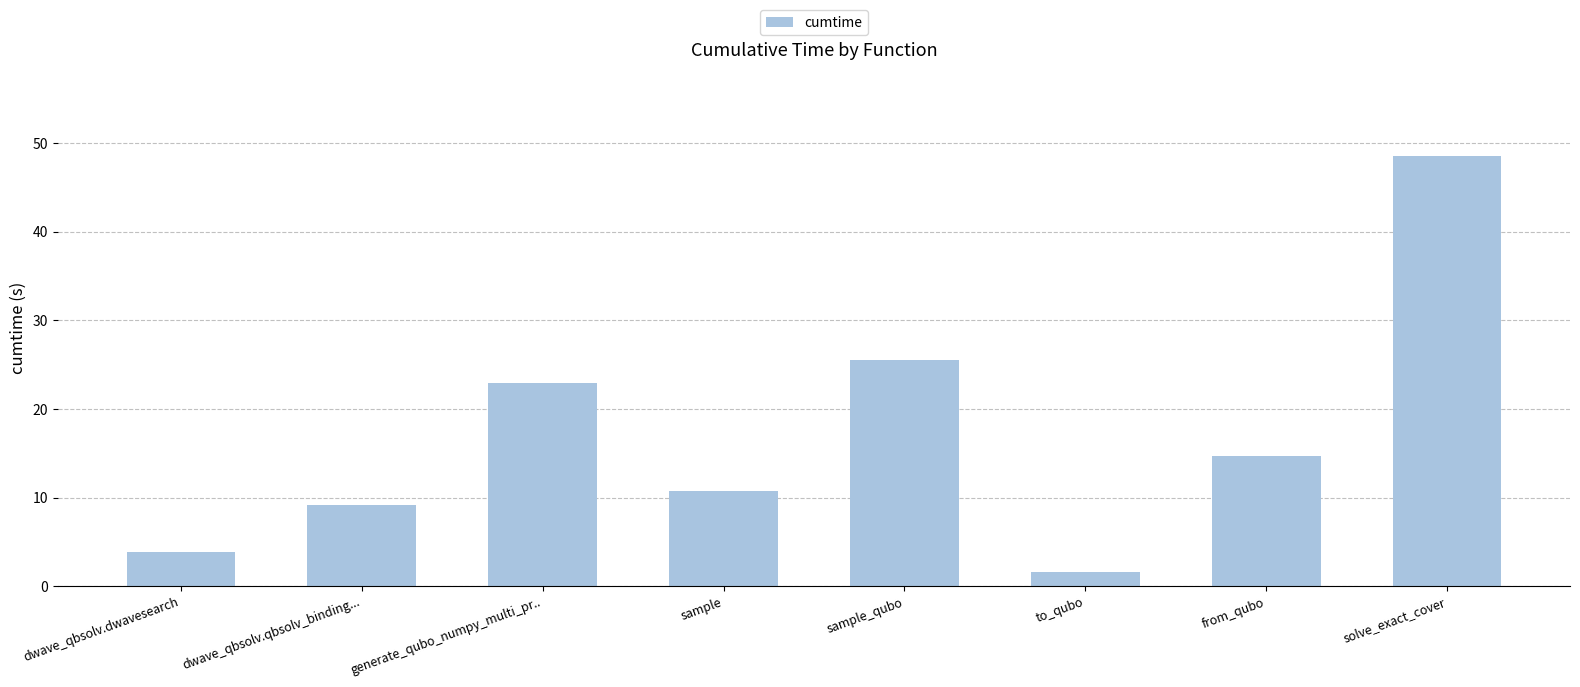

Rank the categories by value from lowest to highest.

to_qubo, dwave_qbsolv.dwavesearch, dwave_qbsolv.qbsolv_binding..., sample, from_qubo, generate_qubo_numpy_multi_pr.., sample_qubo, solve_exact_cover